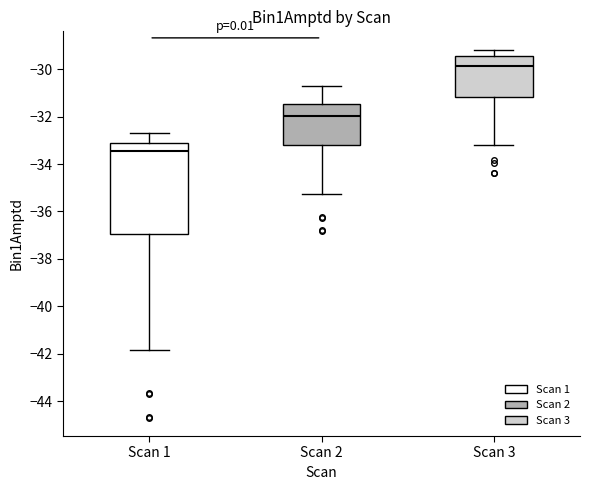

Which box has the lowest median line?

Scan 1